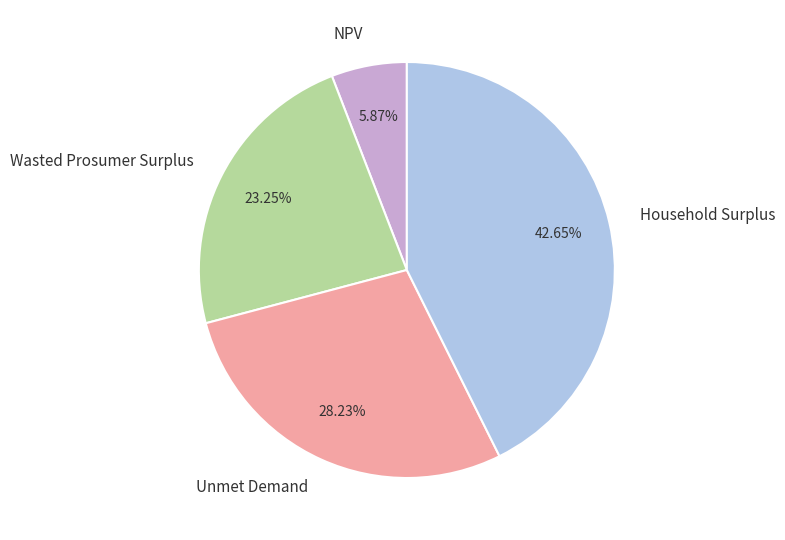

Count the number of slices in the pie.

4